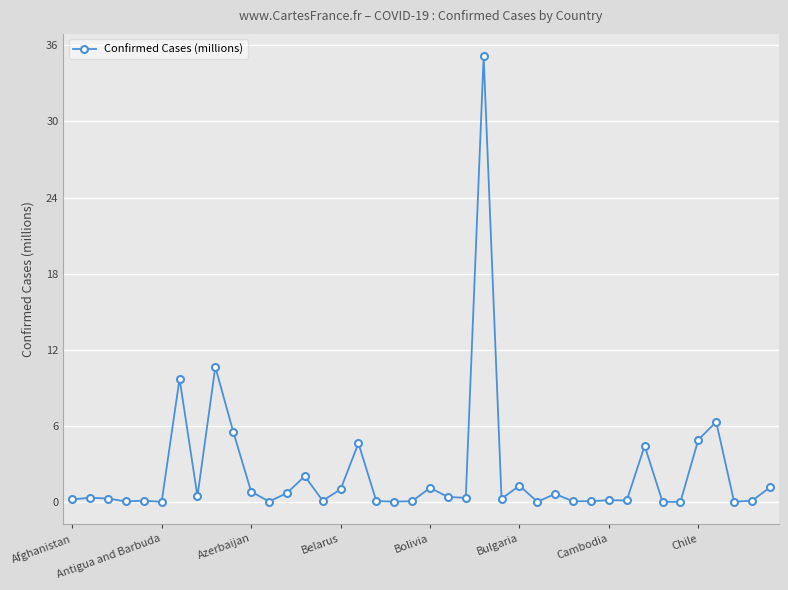

True or false: the data has more than 2 interior local peaks.

True